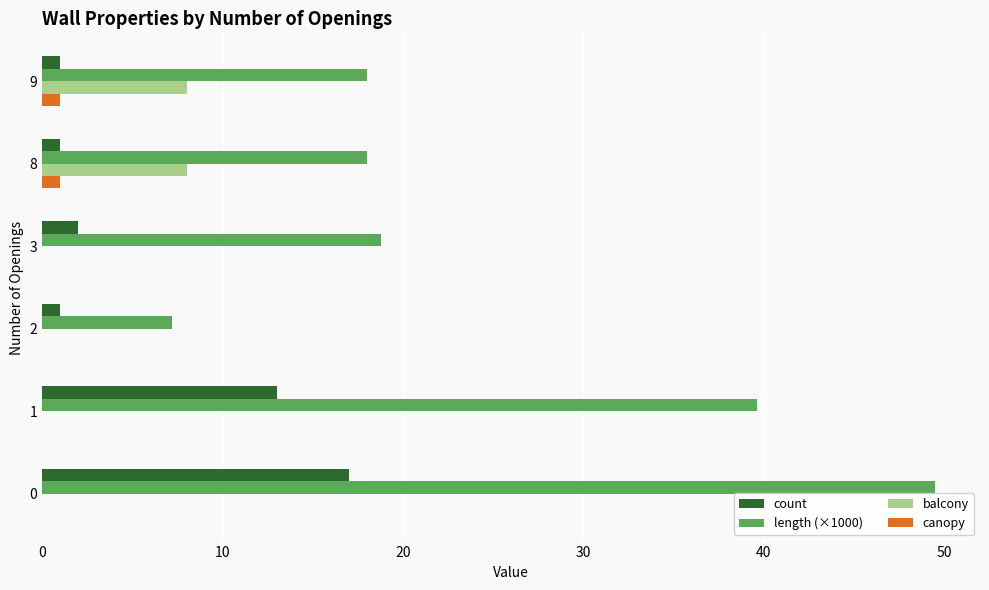

What are all the series names shown in the legend?

count, length (×1000), balcony, canopy